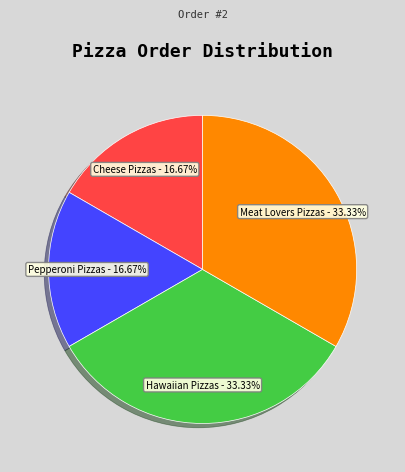

Combined, what portion of the pie is Cheese Pizzas and Pepperoni Pizzas?

33.3%